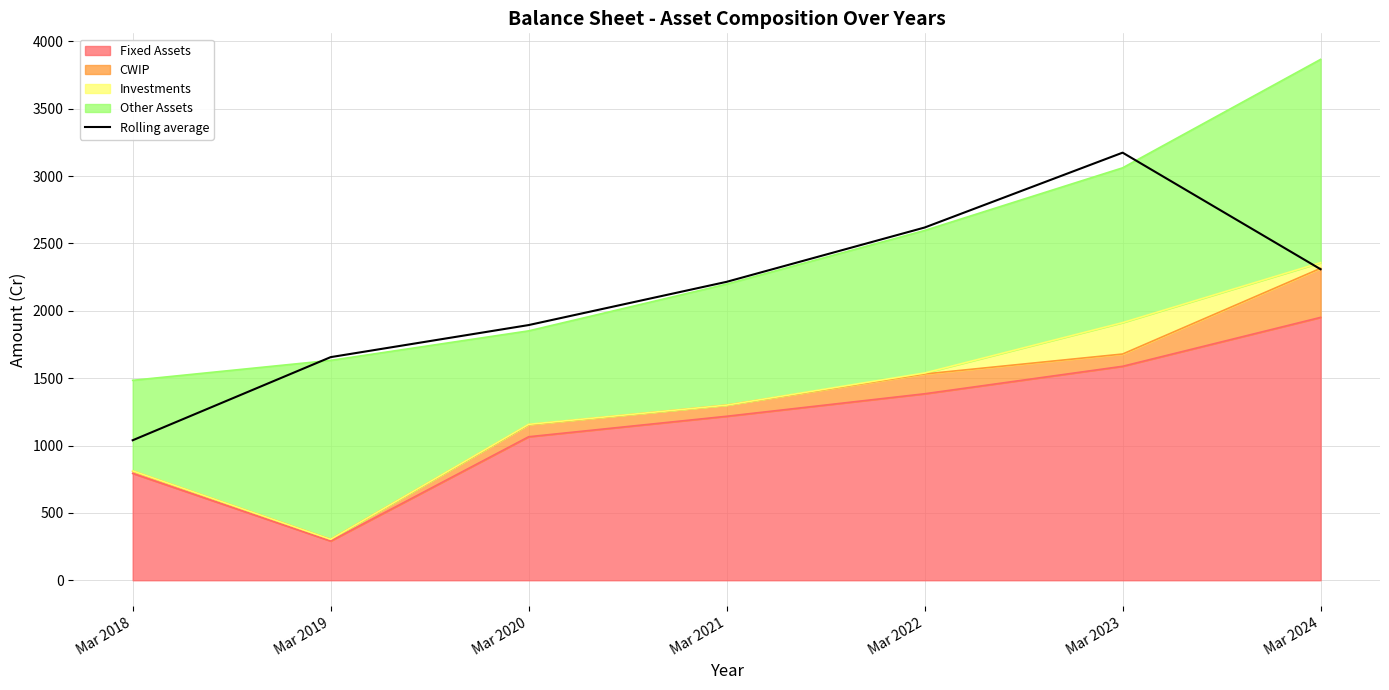

Which has a higher value, Mar 2020 or Mar 2022?

Mar 2022